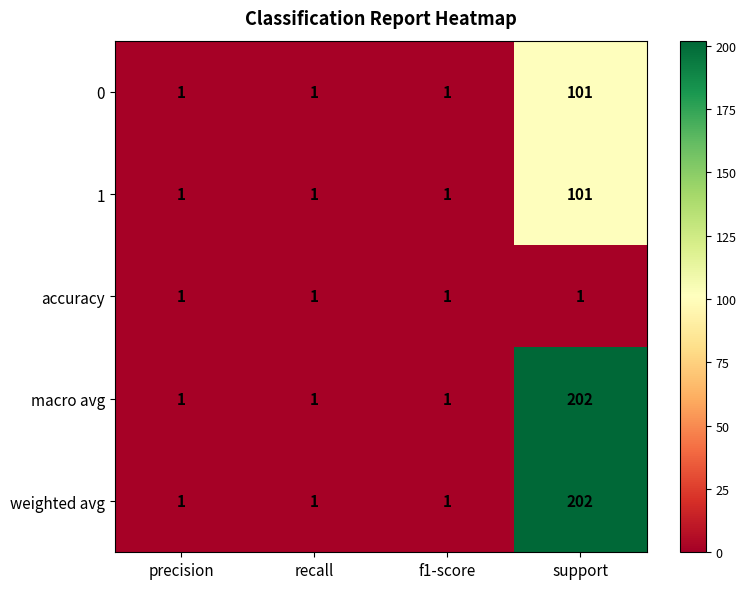

Reading left to right, extract all data points from this chart.

0: 1	1	1	101
1: 1	1	1	101
accuracy: 1	1	1	1
macro avg: 1	1	1	202
weighted avg: 1	1	1	202